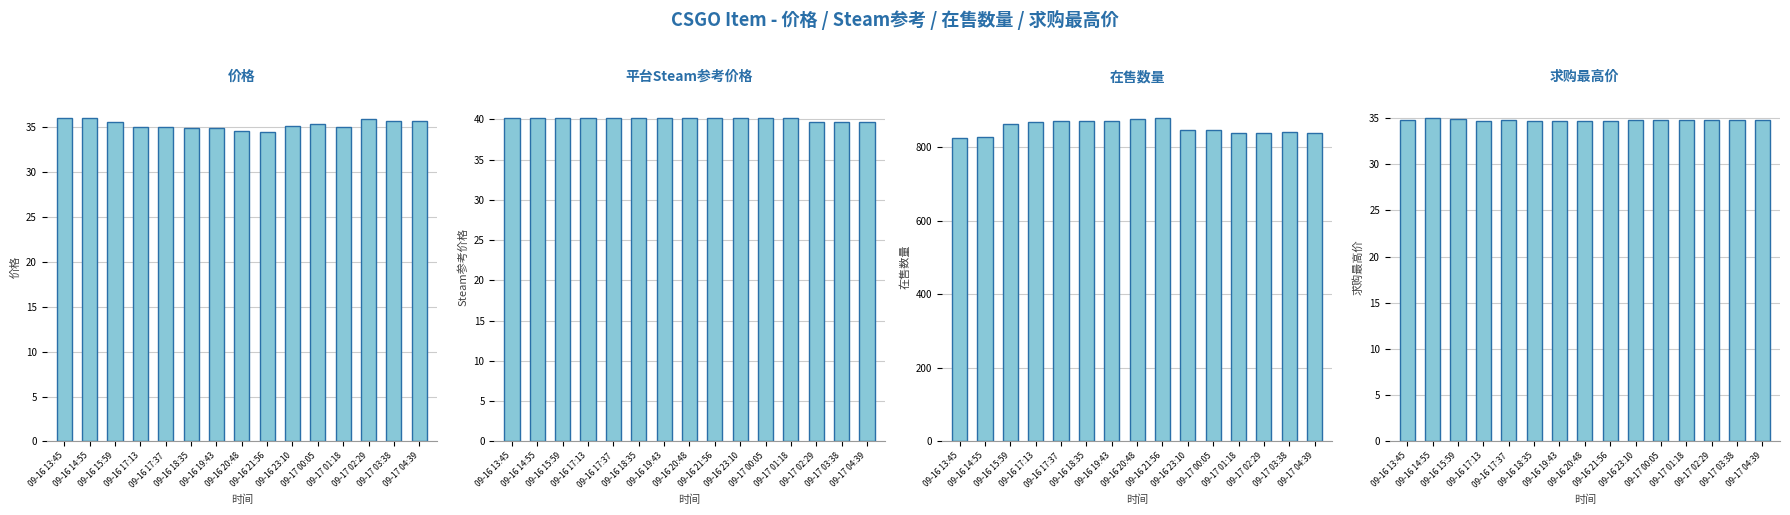

What is the sum of the 价格 values at 09-17 04:39 and 09-16 13:45?

71.7